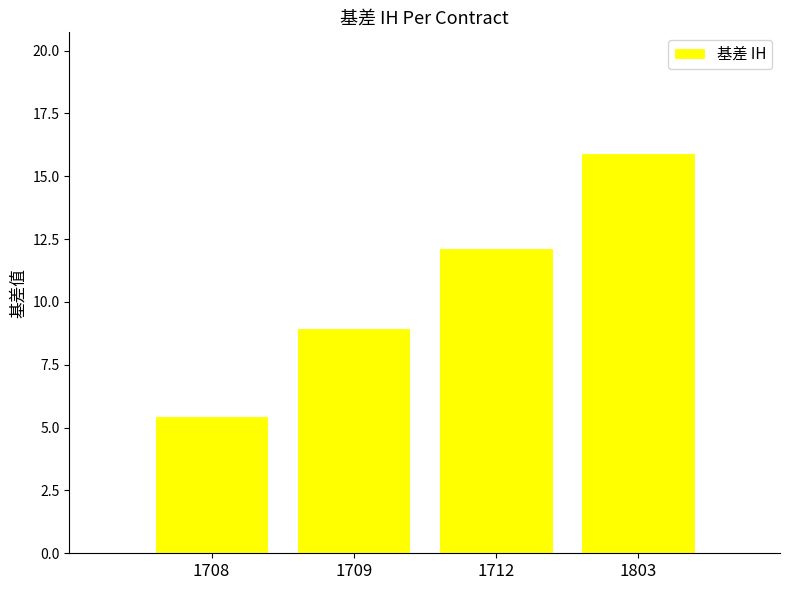

The chart shows a value of 5.6 at 1709. True or false?

False